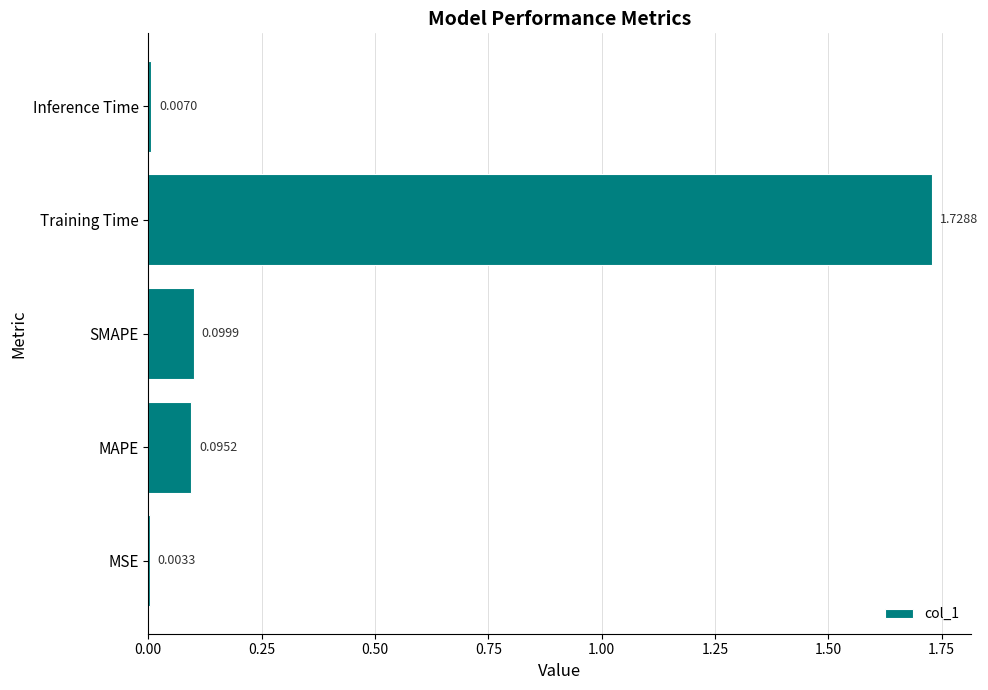

At which label is the value closest to 0?

MSE